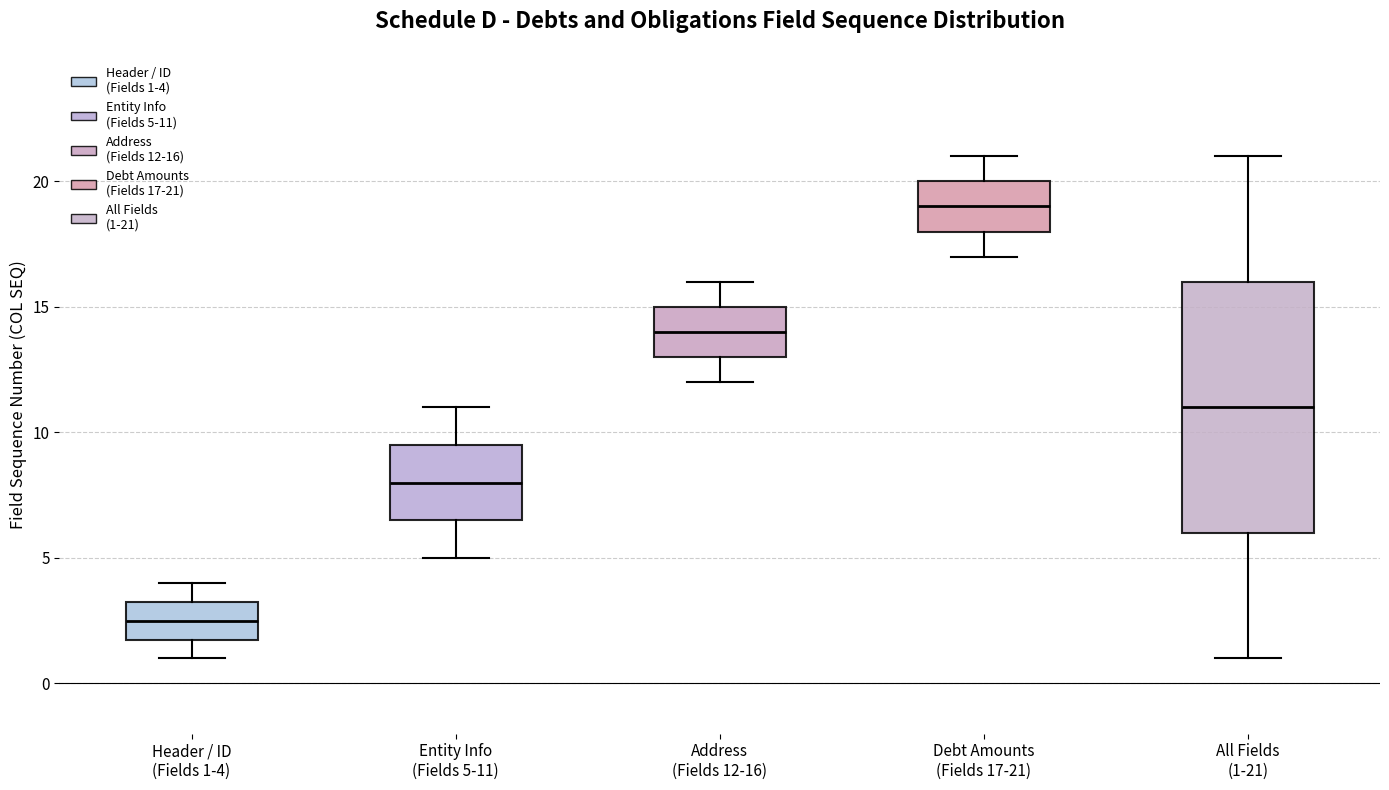

Which box has the highest median line?

Debt Amounts (Fields 17-21)